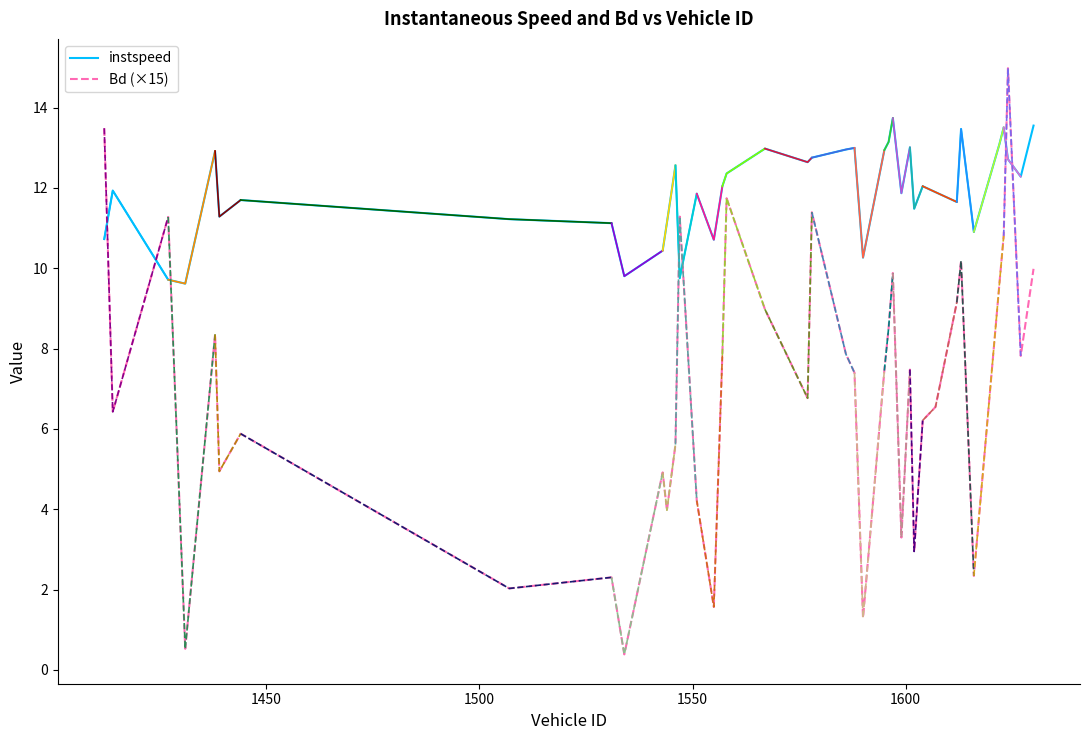

The value of Bd at 1531.0 is 3.3. True or false?

False